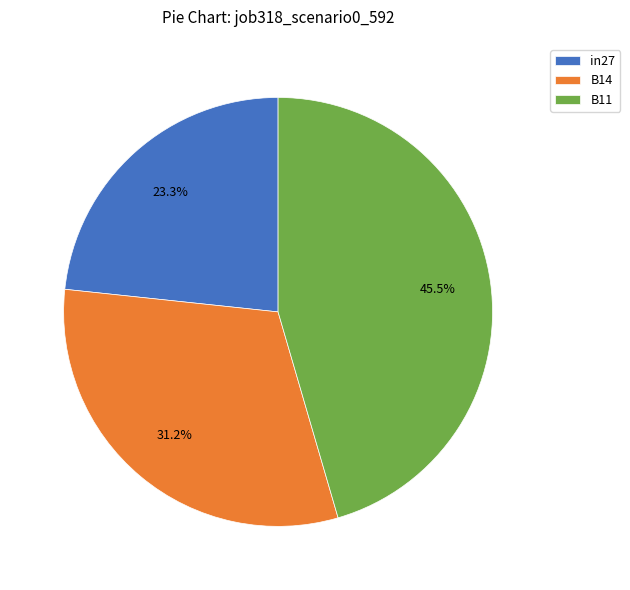

To the nearest percent, what percentage of the pie is B14?

31%